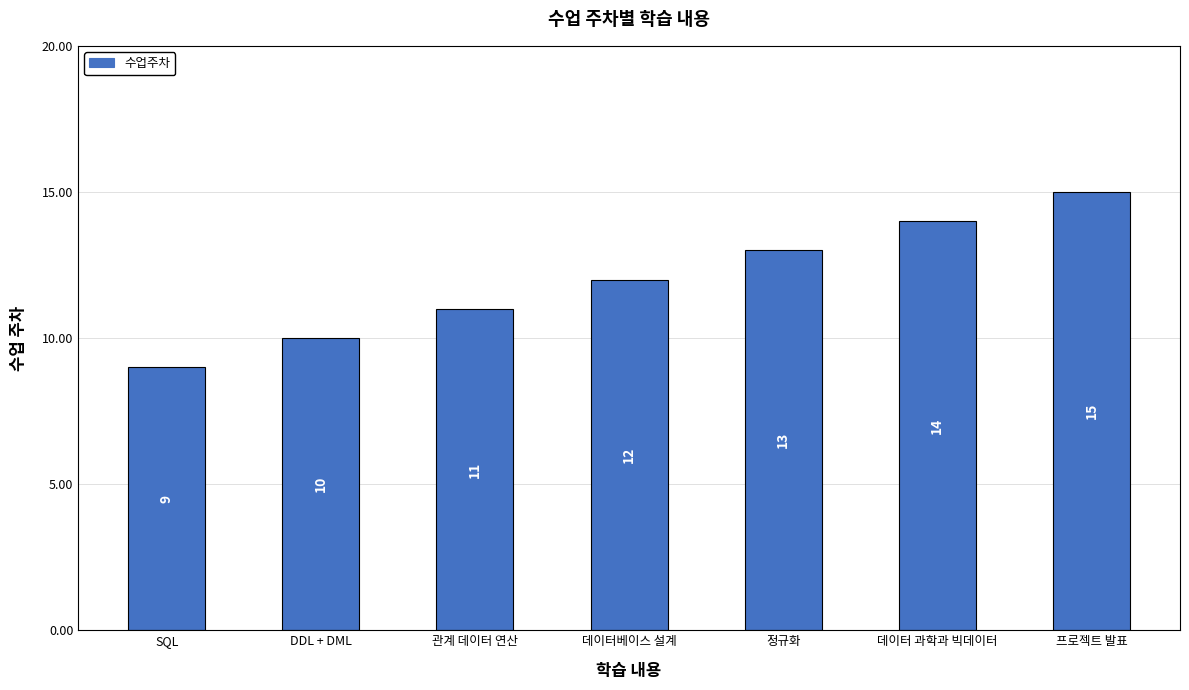

What is the greatest value displayed?

15